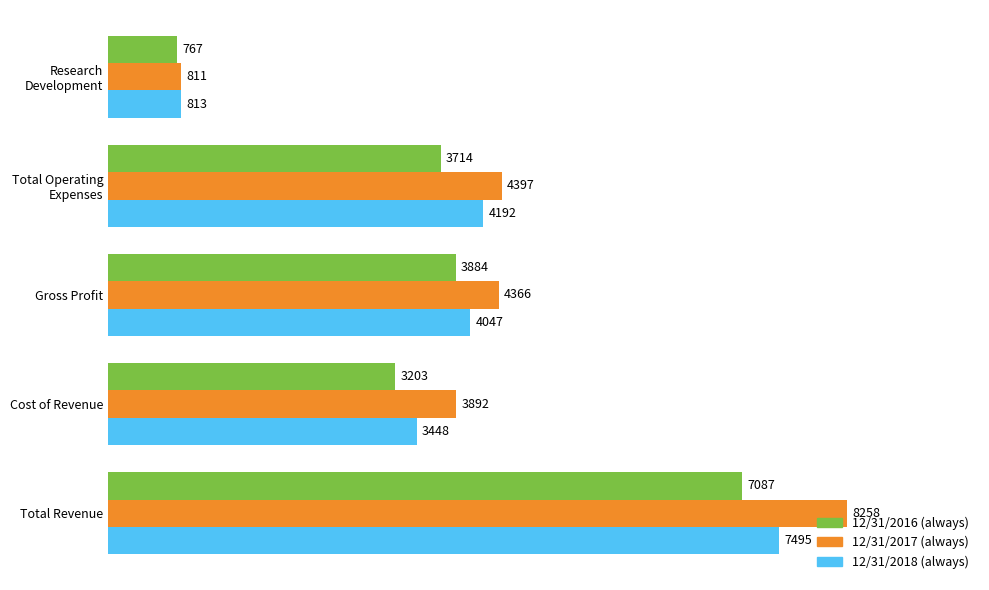

What is the total value across all series at Total Revenue?

22840